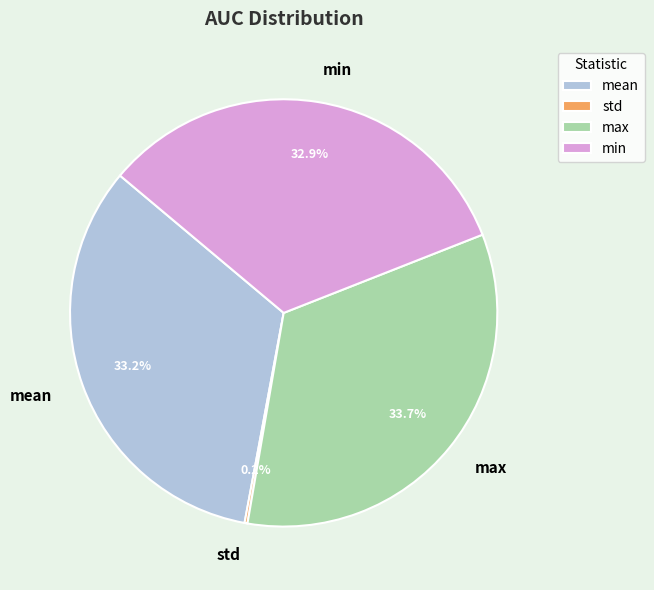

Which has a higher value, min or max?

max